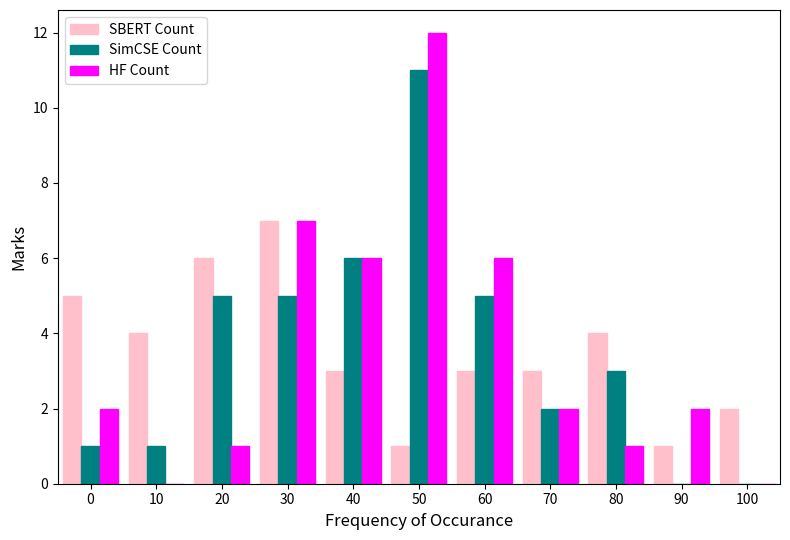

The value of HF Count at 30 is 2. True or false?

False